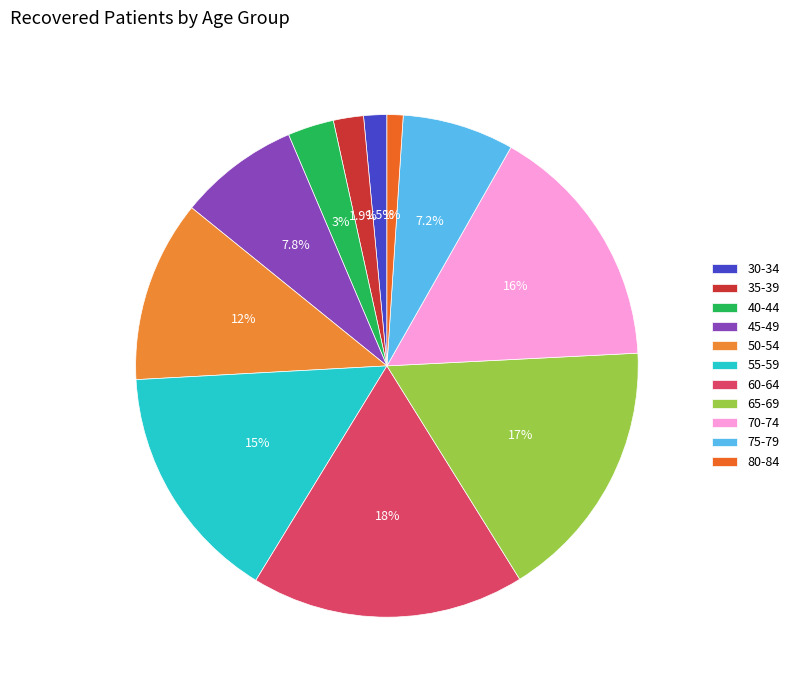

Which category has the biggest portion of the pie?

60-64